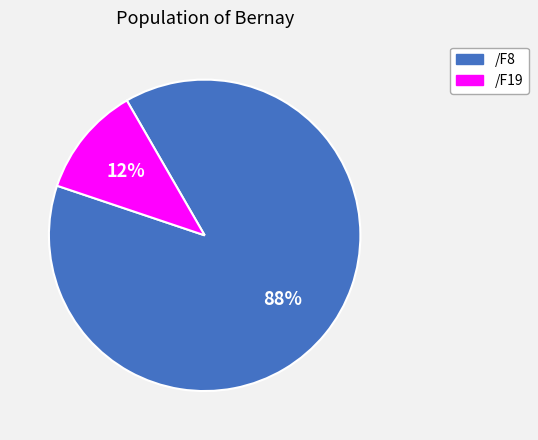

Between /F19 and /F8, which is larger?

/F8